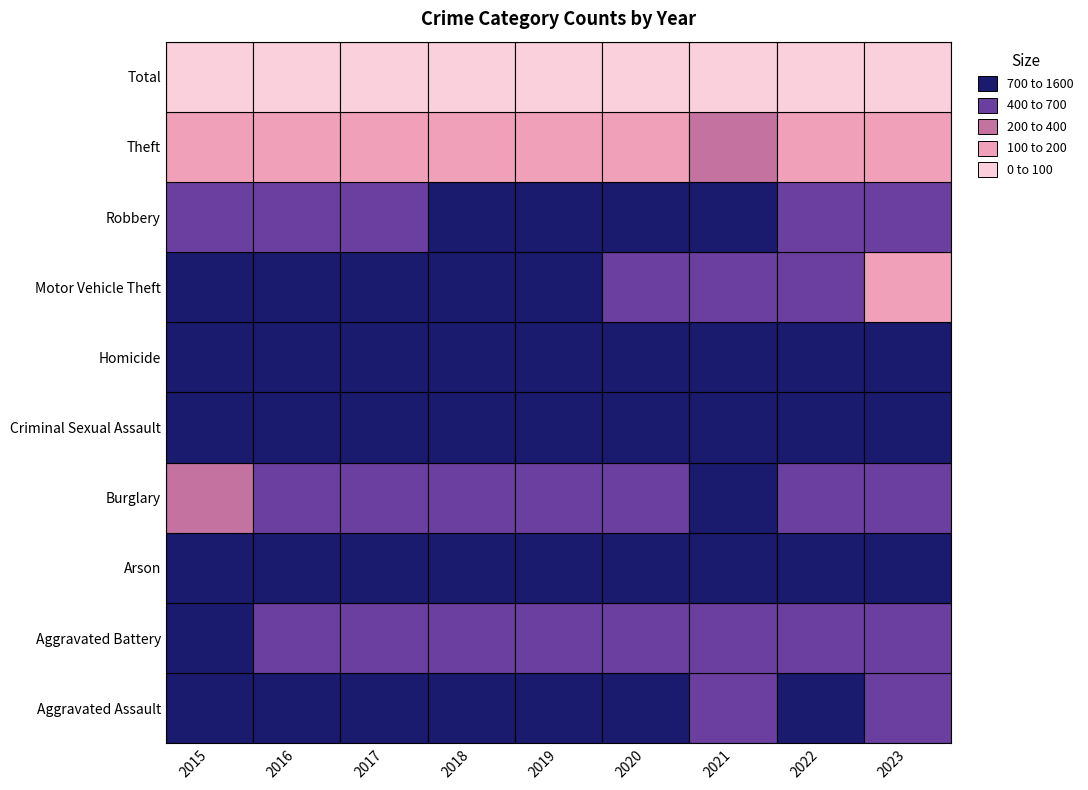

Where is Arson nearest to the value 3?

2015